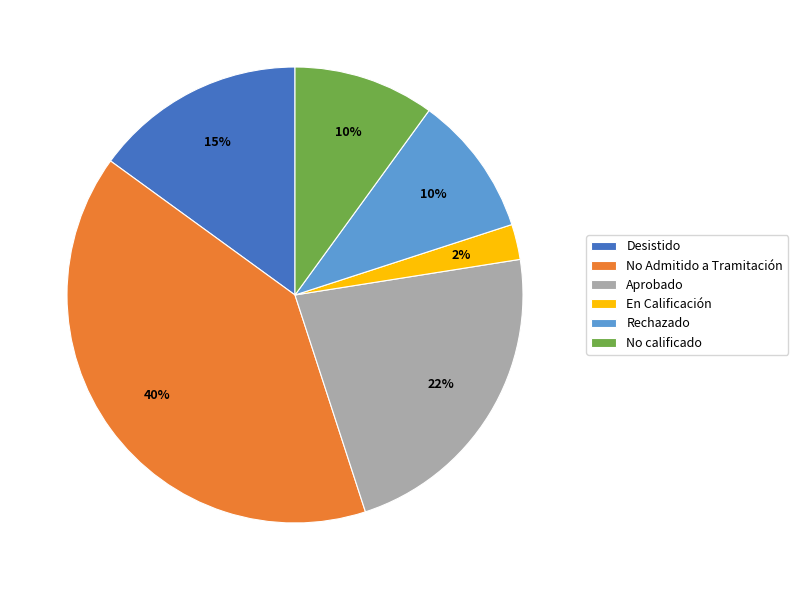

Does any single category account for the majority?

No